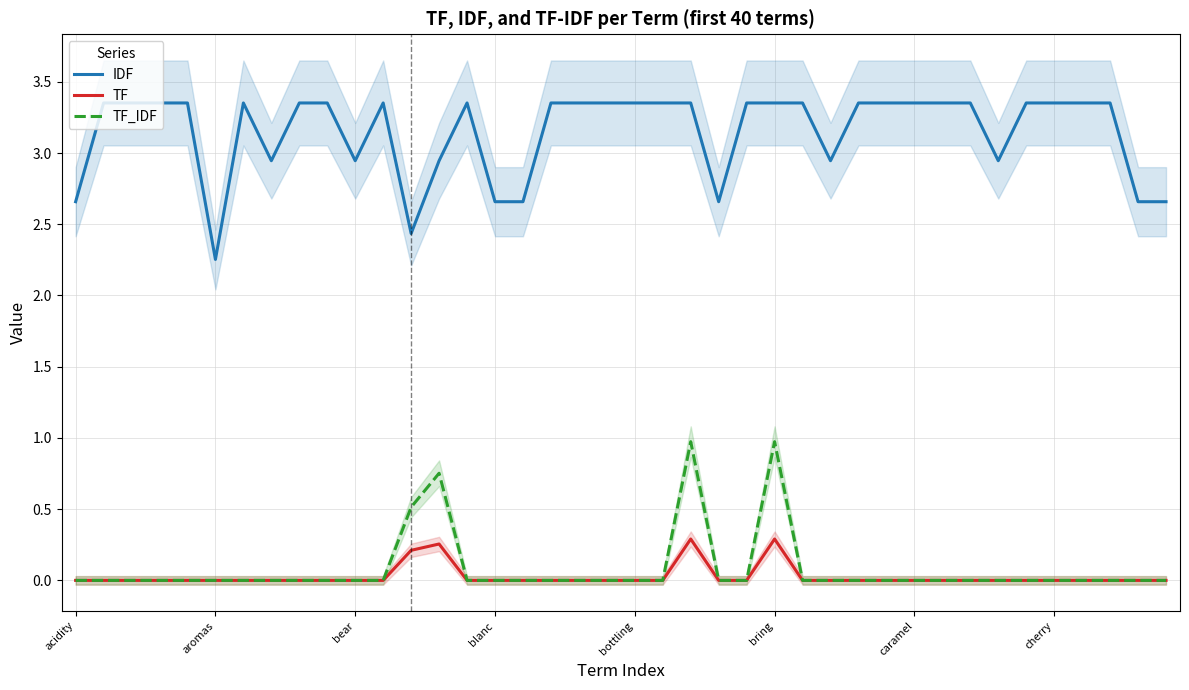

What is the total value across all series at 18?

3.4